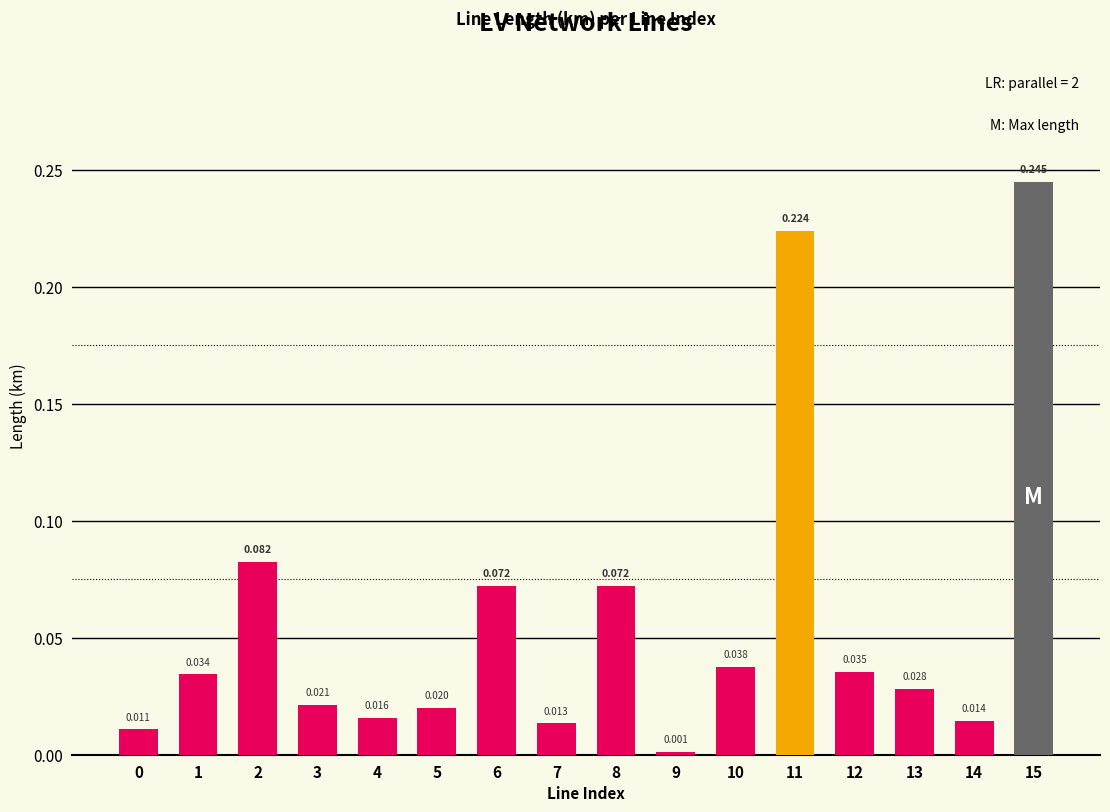

What is the average value?

0.1